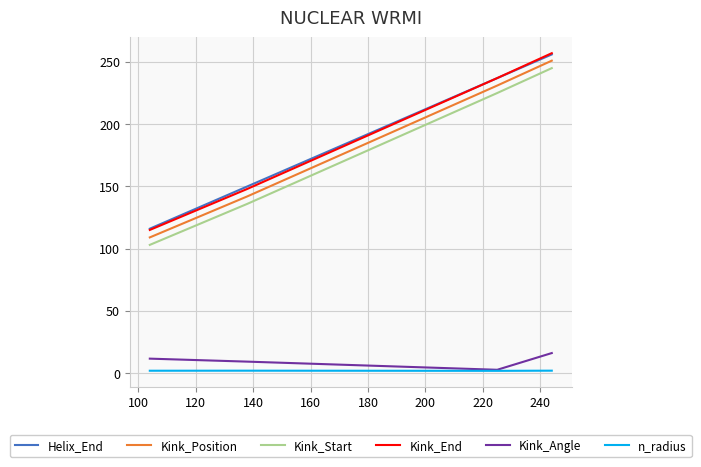

True or false: Kink_Start and Kink_Position cross at least once.

False